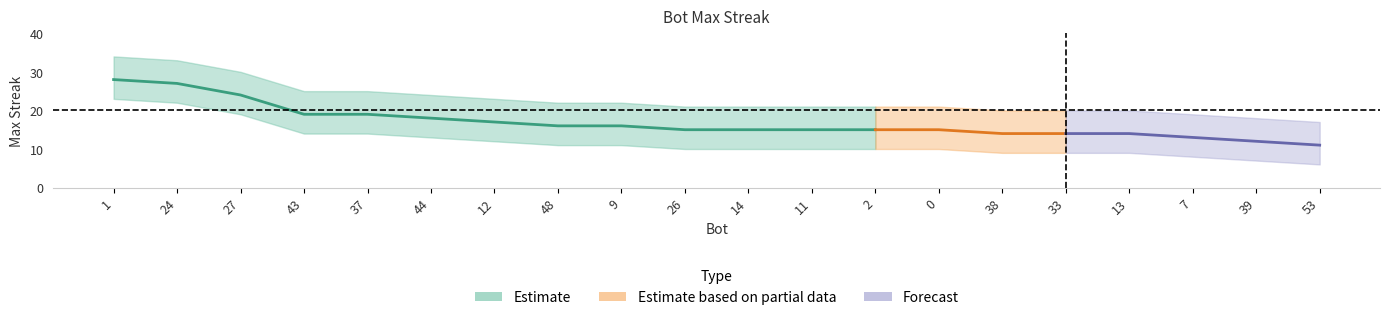

What is the maximum value shown in the chart?

28